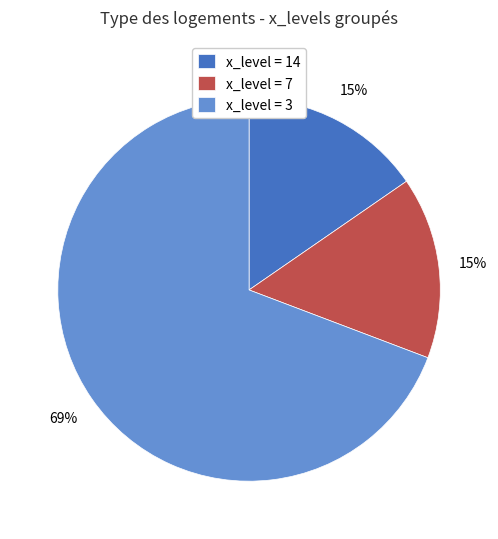

True or false: x_level = 7 accounts for 22% of the total.

False